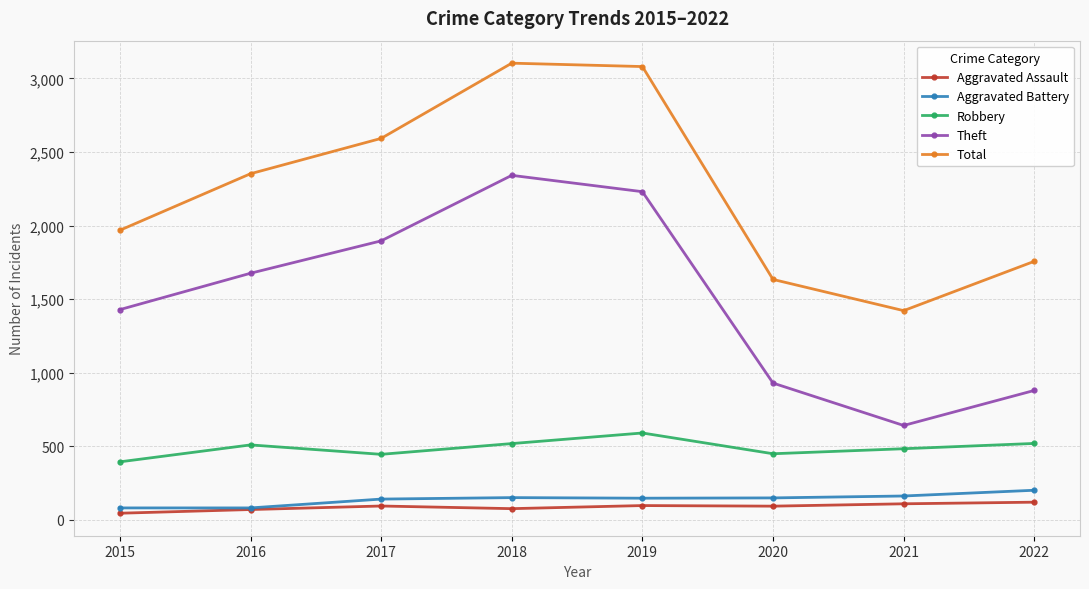

Rank the categories by Theft value from lowest to highest.

2021, 2022, 2020, 2015, 2016, 2017, 2019, 2018